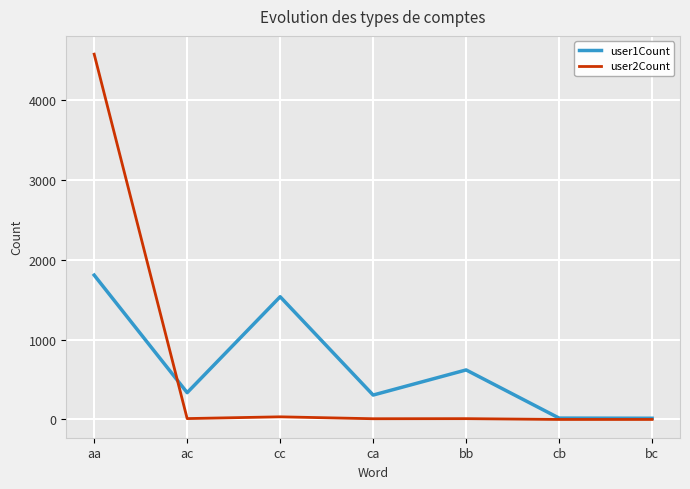

At how many categories does at least one series exceed 3448?

1